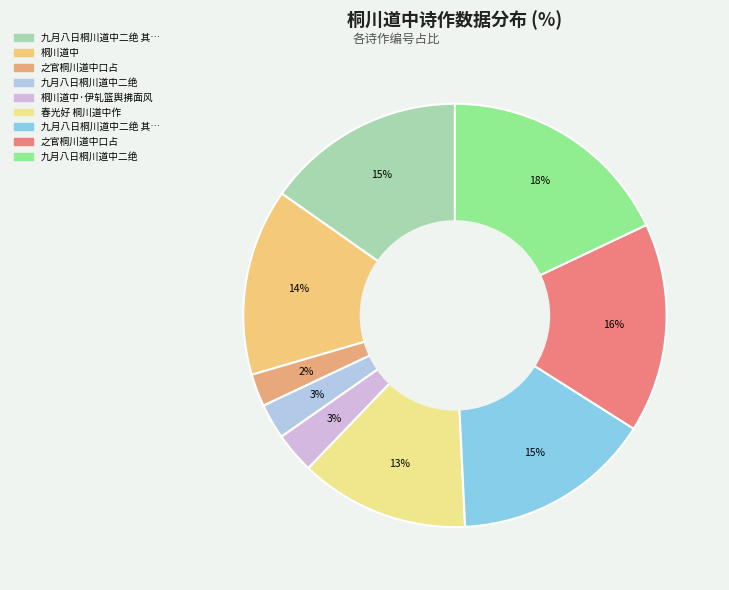

Is there any slice that represents more than half of the pie?

No